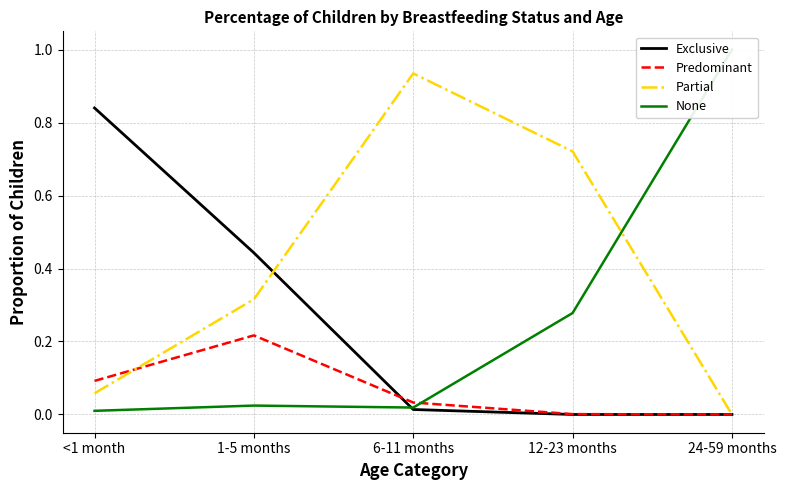

How many lines are shown in the chart?

4